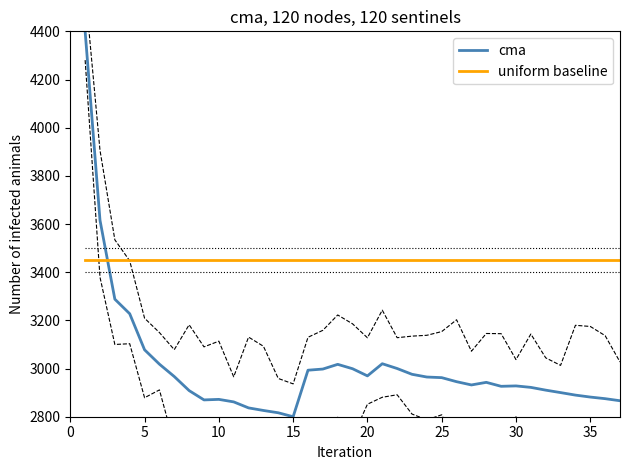

What is the highest value of the uniform baseline series?

3450.0